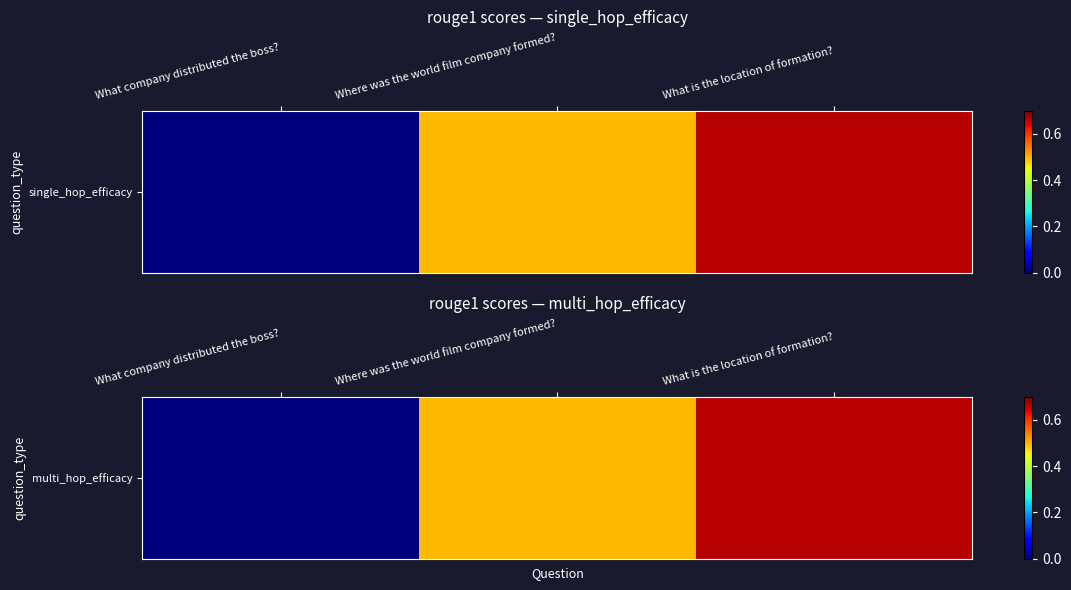

What is the average value?

0.4